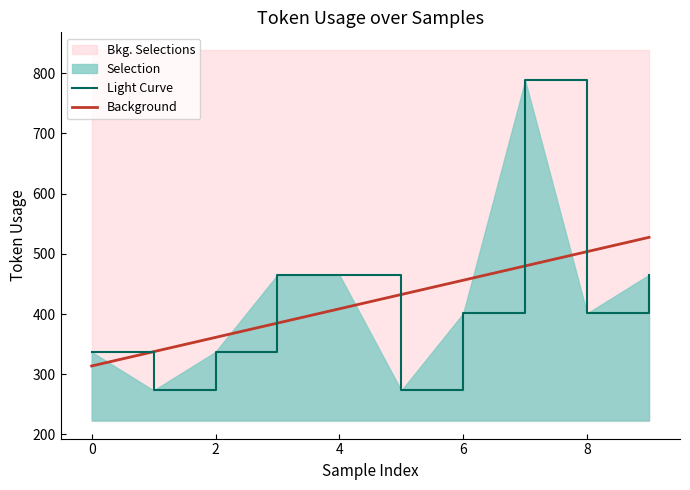

Which series ends up on top after the final intersection of Light Curve and Background?

Background